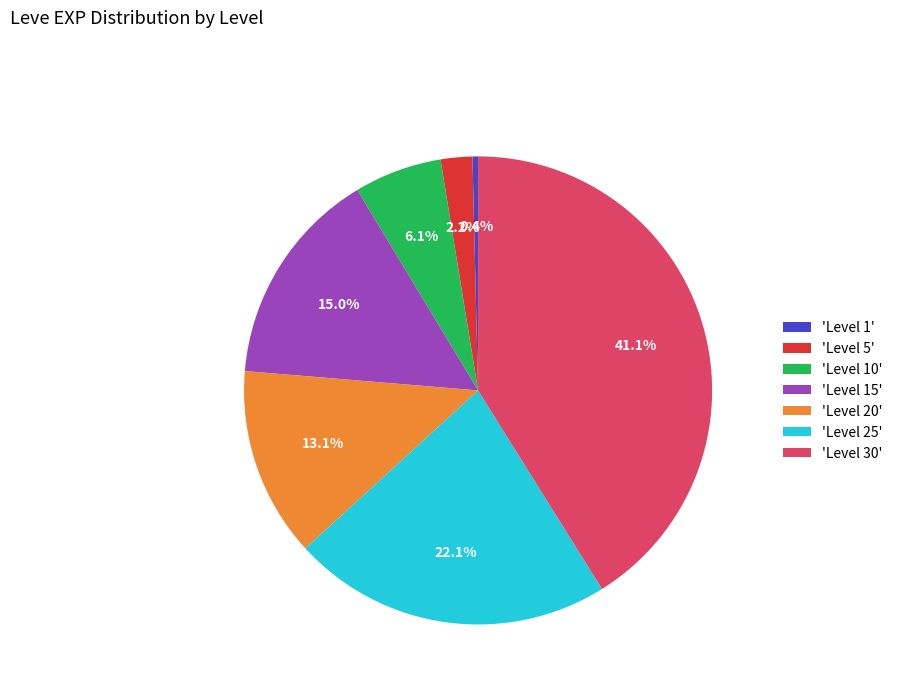

Does 'Level 10' represent more than half of the total?

No